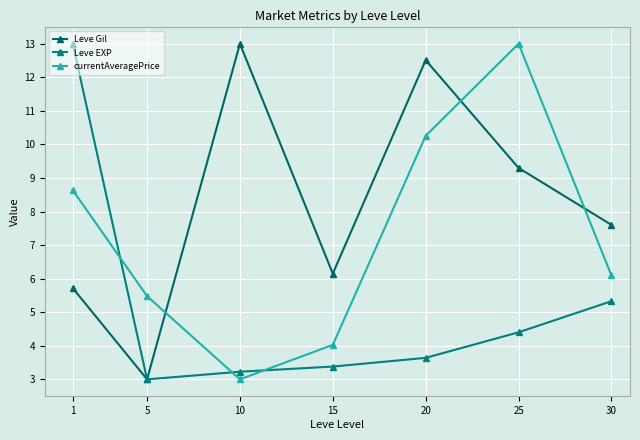

What value does the currentAveragePrice series have at 25?

13.0